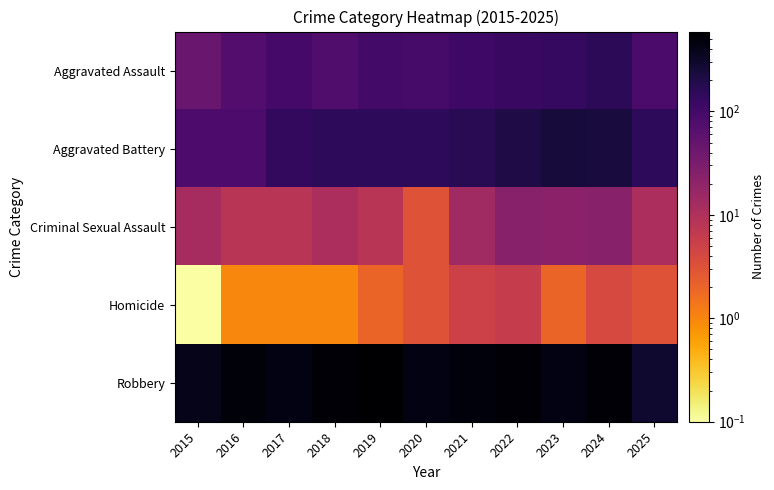

Which category has the lowest value across all series?

2015